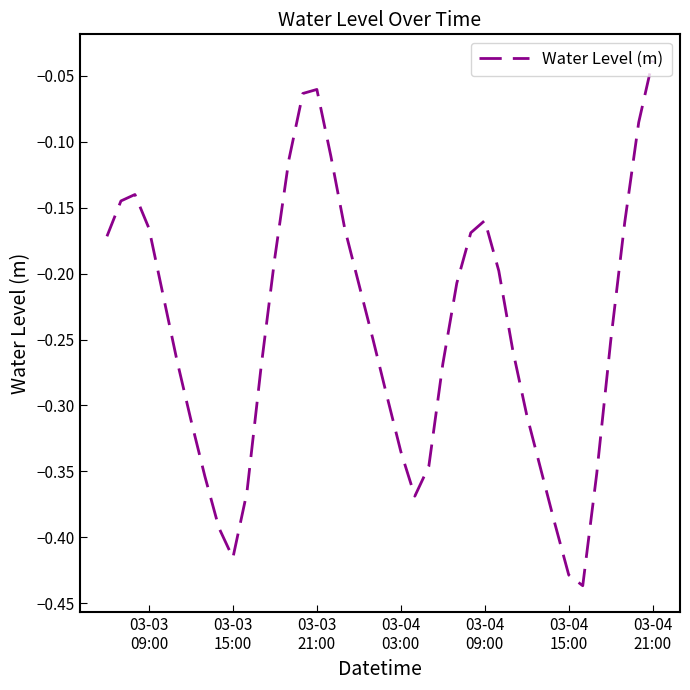

What is the difference between the maximum and minimum values?

0.4